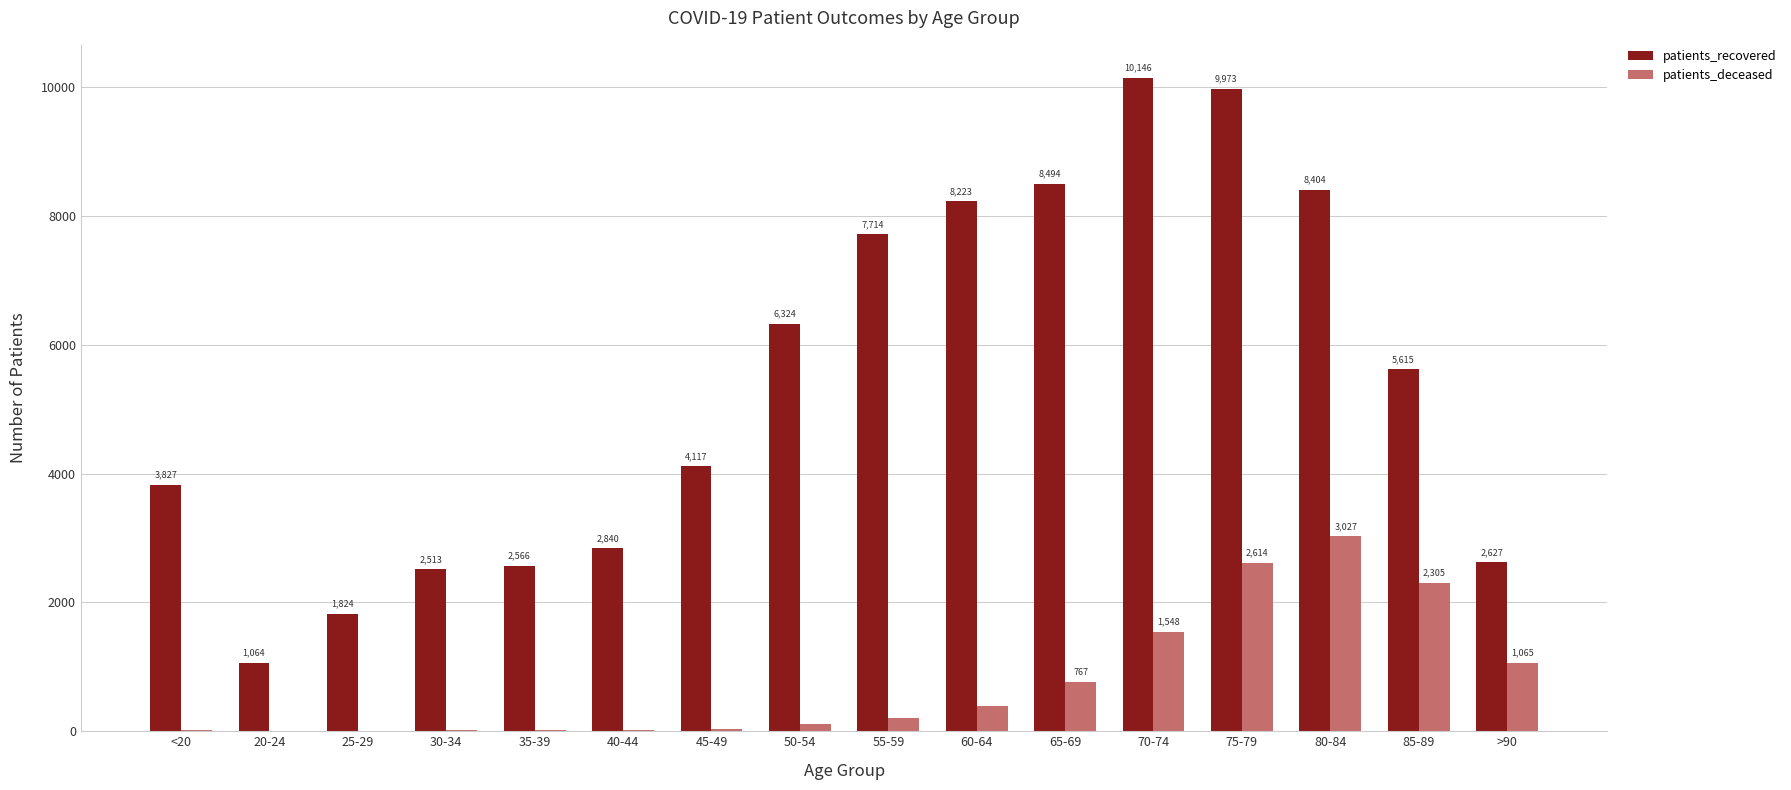

What value does the patients_recovered series have at 65-69?

8494